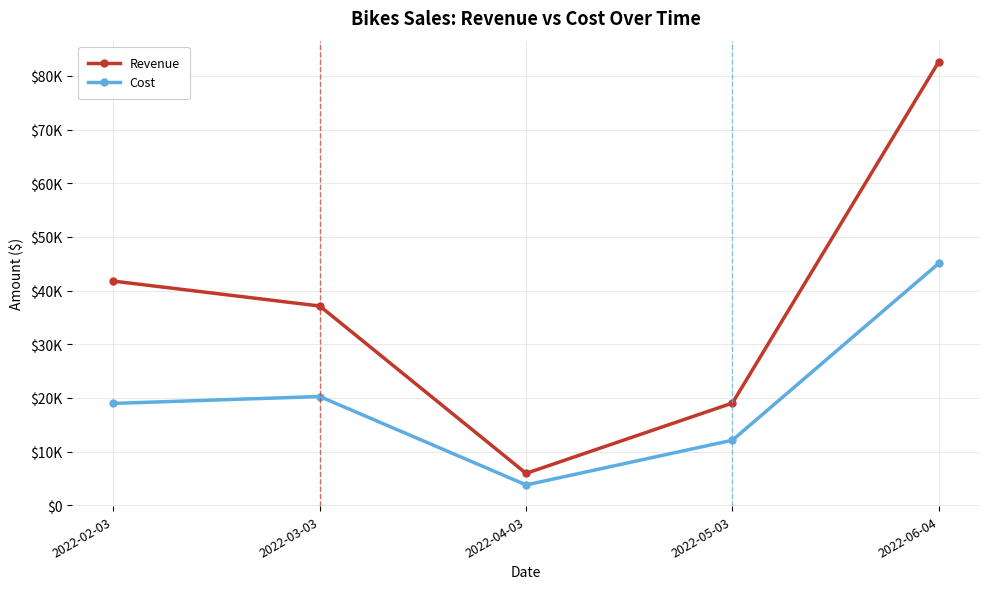

Between 2022-03-03 and 2022-06-04, which series saw the biggest shift?

Revenue